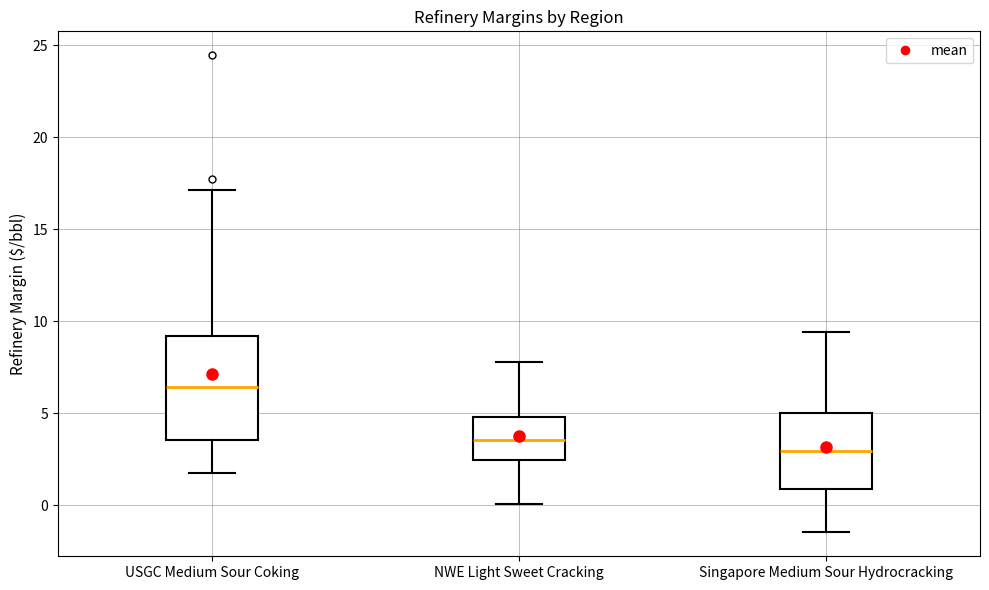

Reading left to right, transcribe this box plot: for each box, give where its median line is, the range the box spans, and where its two whiskers end, as read against the y-axis. The values are not printed on the chart, so give them approximately, as read against the axis.

USGC Medium Sour Coking: median 6.5, box 3.5 to 9.0, whiskers 2.0 to 17.0
NWE Light Sweet Cracking: median 3.5, box 2.5 to 5.0, whiskers 0.0 to 8.0
Singapore Medium Sour Hydrocracking: median 3.0, box 1.0 to 5.0, whiskers -1.5 to 9.5